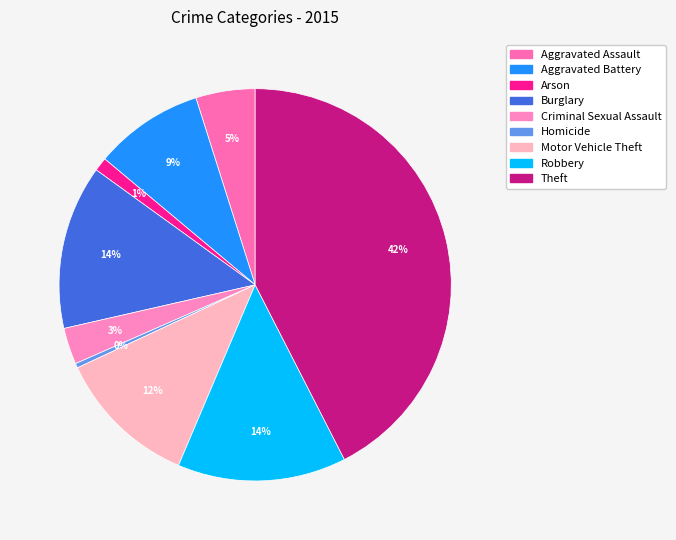

Is it true that Motor Vehicle Theft is 5% of the pie?

False